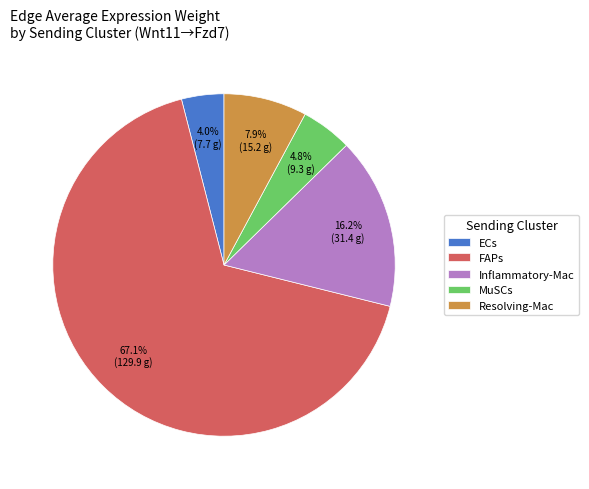

Which category has the smallest portion of the pie?

ECs